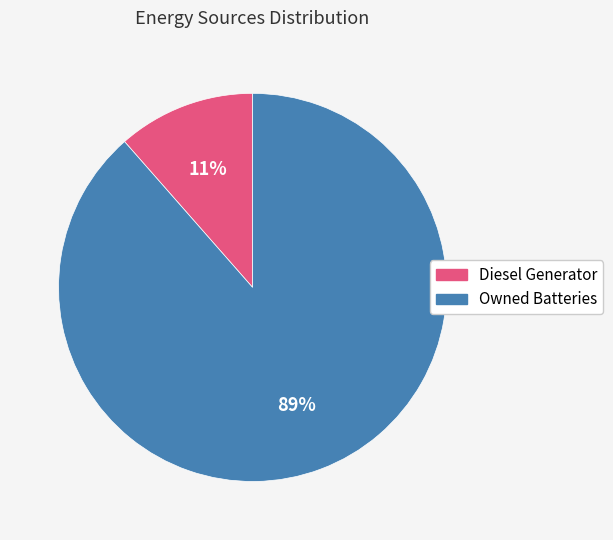

How many slices are in this pie chart?

2